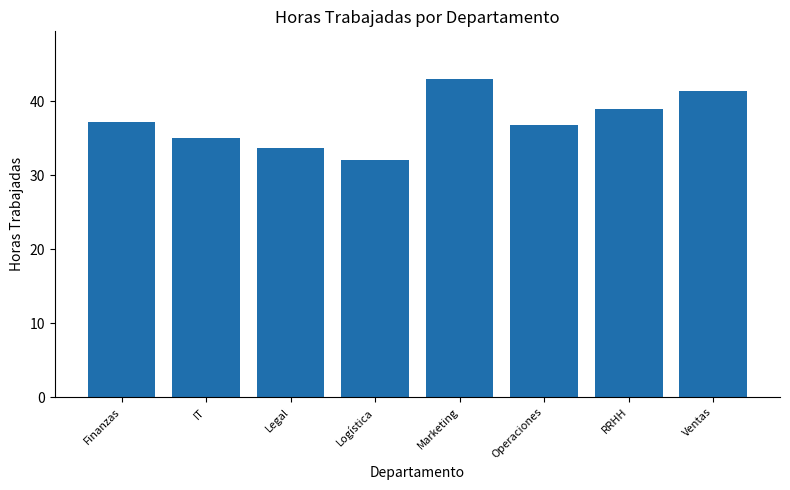

Between Operaciones and RRHH, which is larger?

RRHH